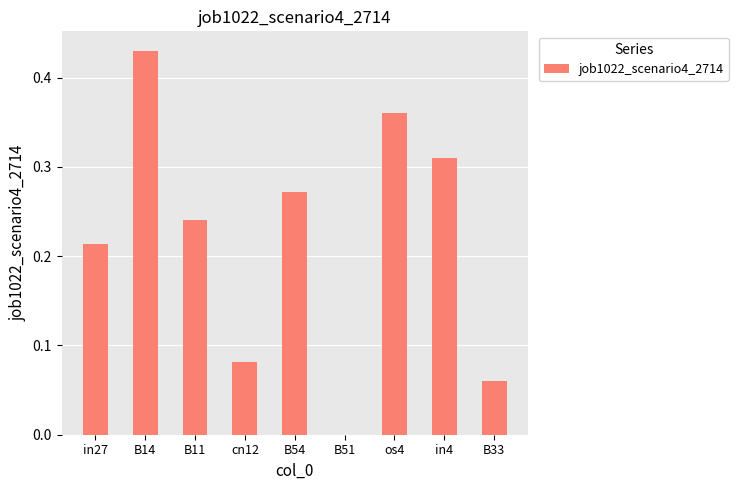

True or false: the data shows 0.7 at B14.

False